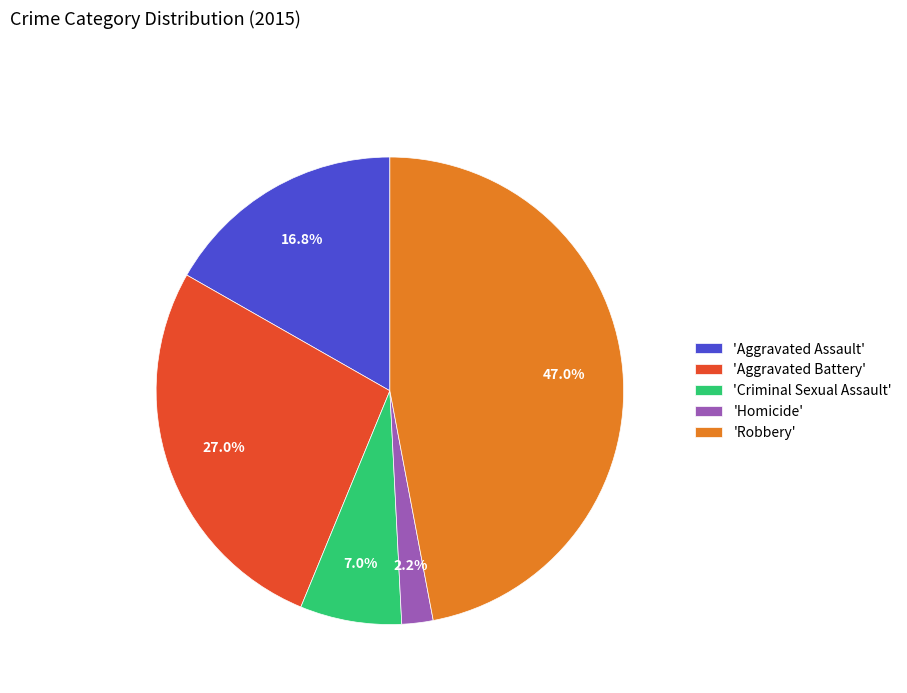

What is the smallest slice in the pie chart?

'Homicide'